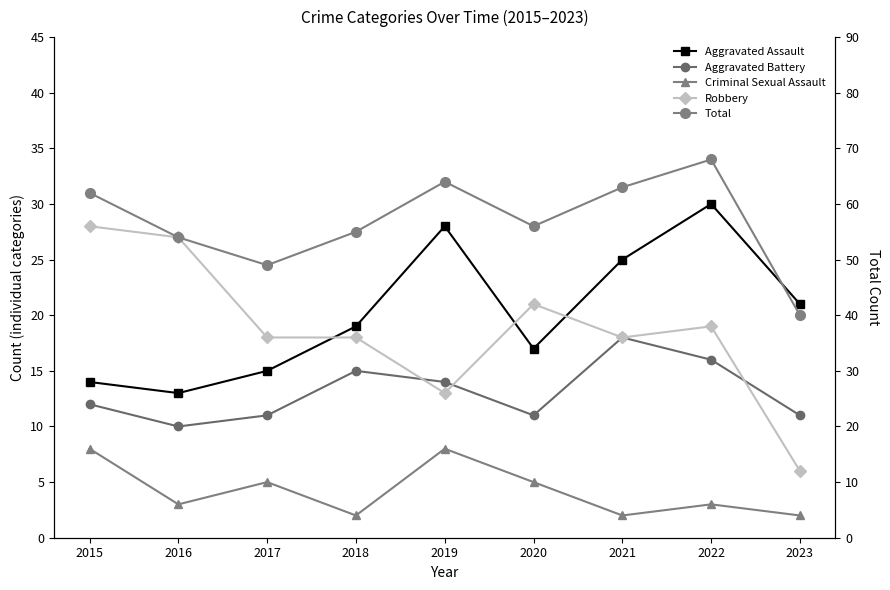

How many interior local peaks does the Robbery series have?

2